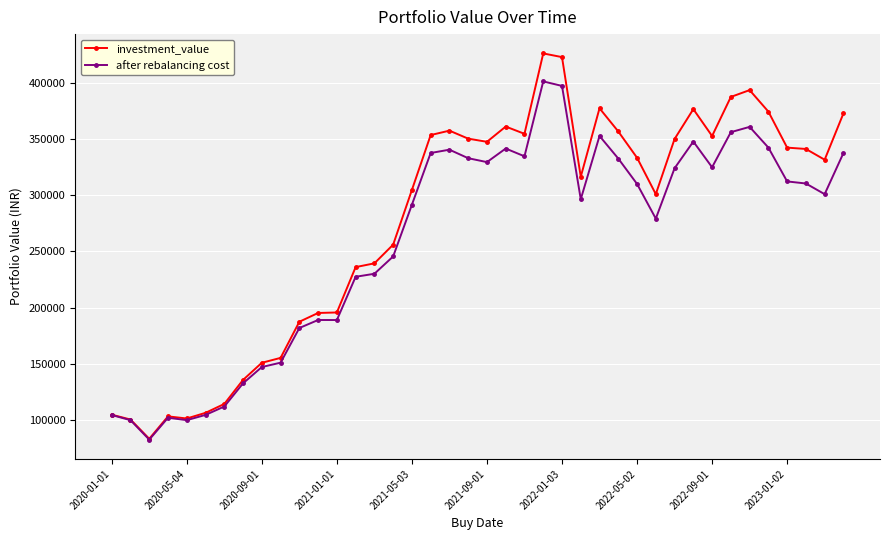

What is the value of the after rebalancing cost point at the 12th from the left?

189143.0